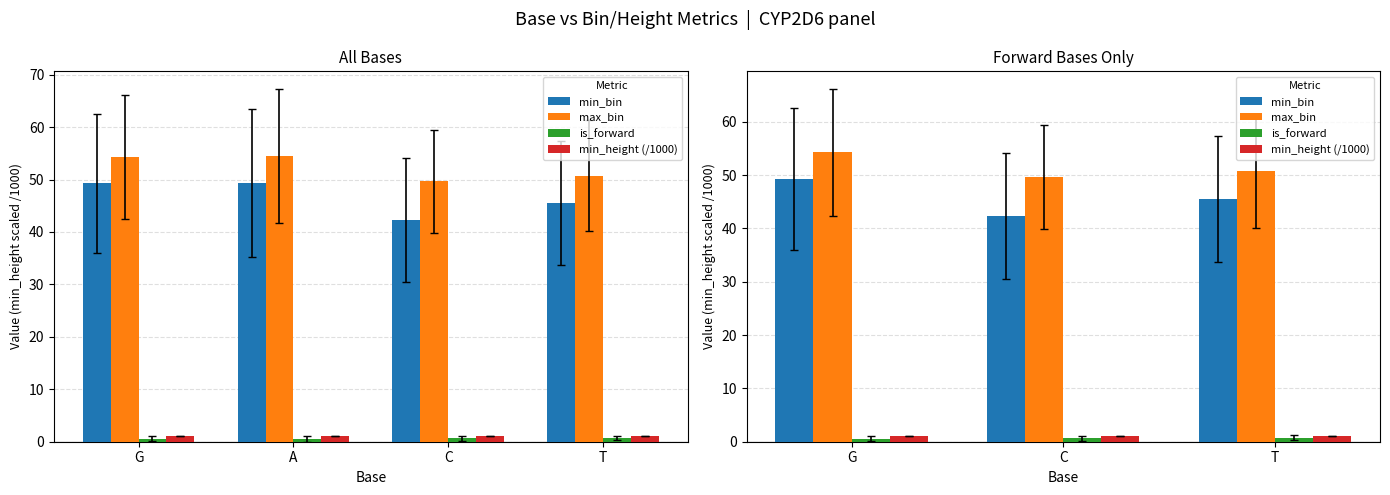

Is it true that max_bin equals 86.9 at G?

False